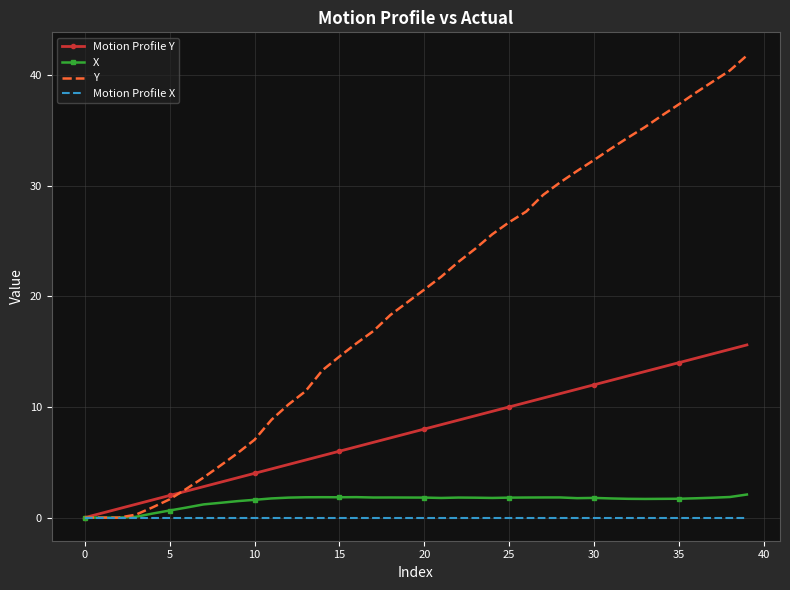

Which series has the widest spread of values?

Y